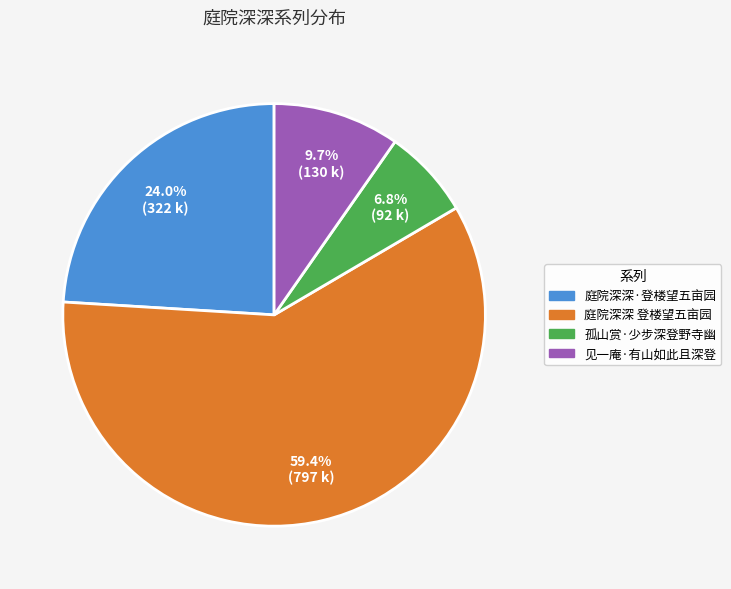

Combined, do 庭院深深 登楼望五亩园 and 孤山赏·少步深登野寺幽 account for over 50%?

Yes